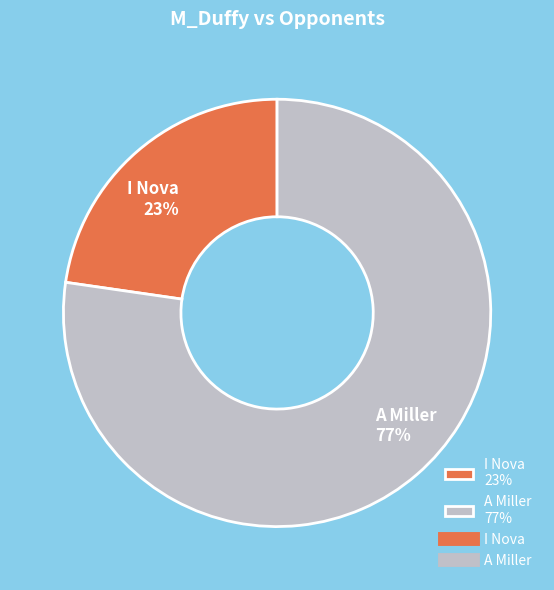

How many slices are in this pie chart?

2